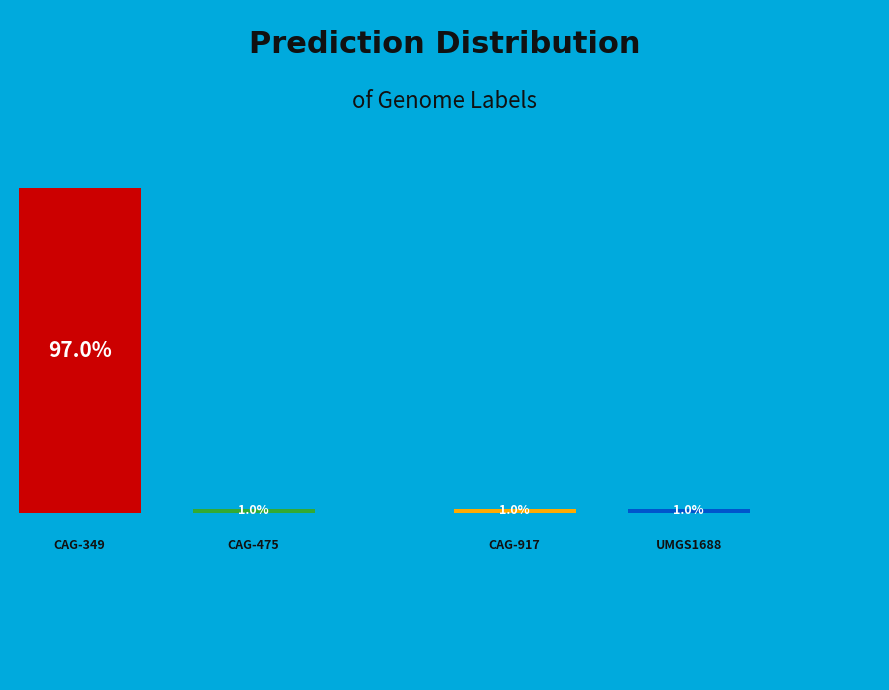

To the nearest percent, what is the difference between the largest and smallest slice percentages?

96%